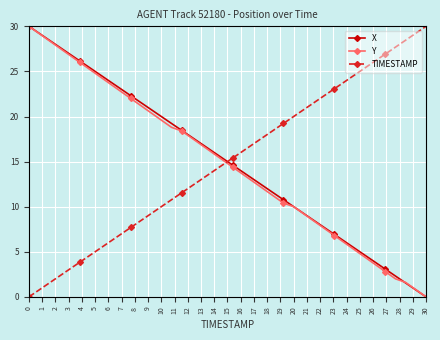

Which series ends up on top after the final intersection of TIMESTAMP and Y?

TIMESTAMP